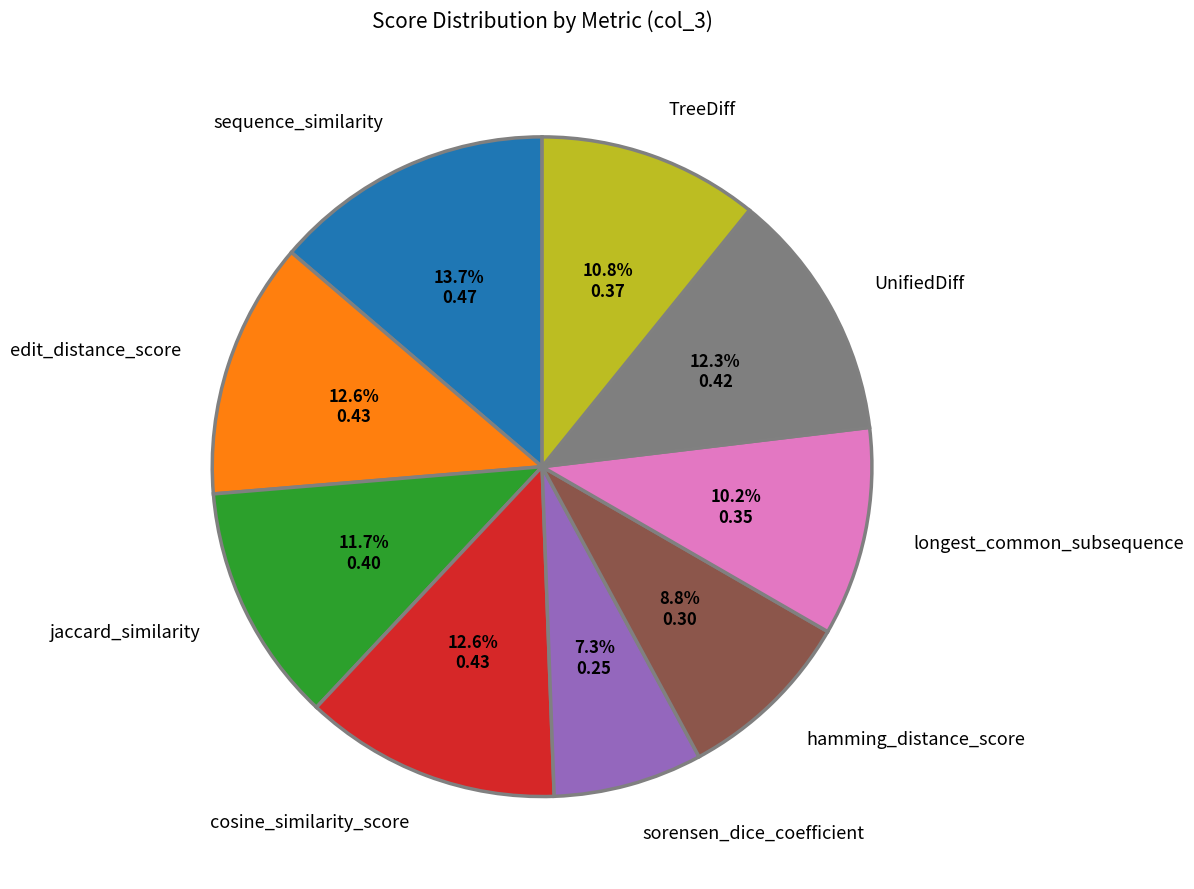

Does hamming_distance_score represent more than half of the total?

No